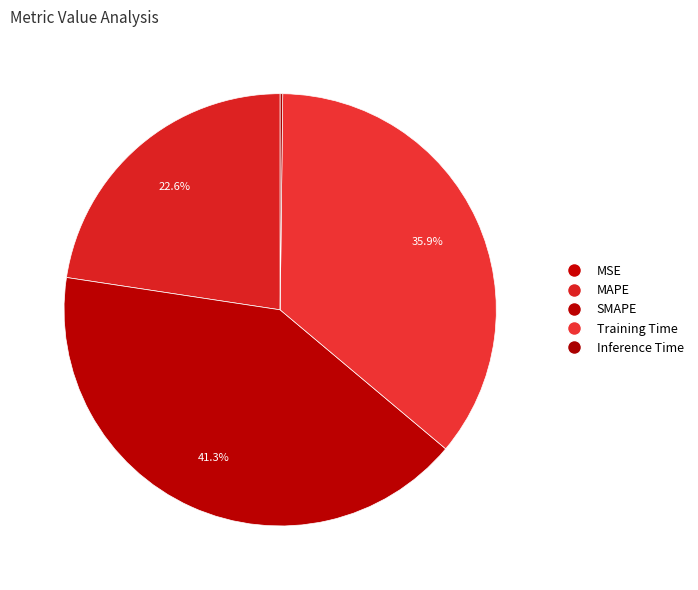

The MSE slice represents 15% of the pie. True or false?

False